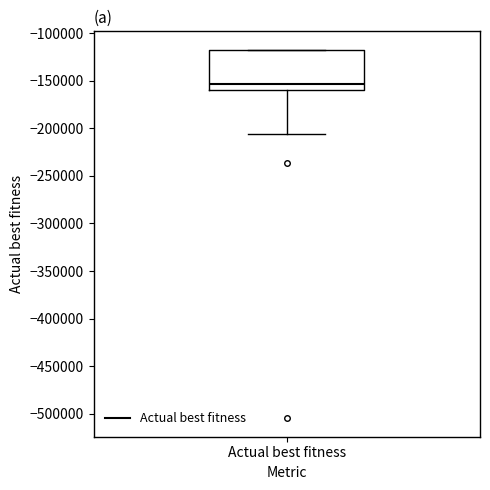

Where does the median line of the box for Actual best fitness sit on the y-axis? The values are not printed on the chart, so give them approximately, as read against the axis.

-155000